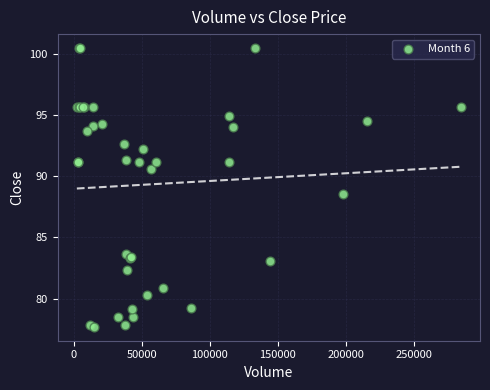

What Y value in the scatter plot is closest to 89?

88.5